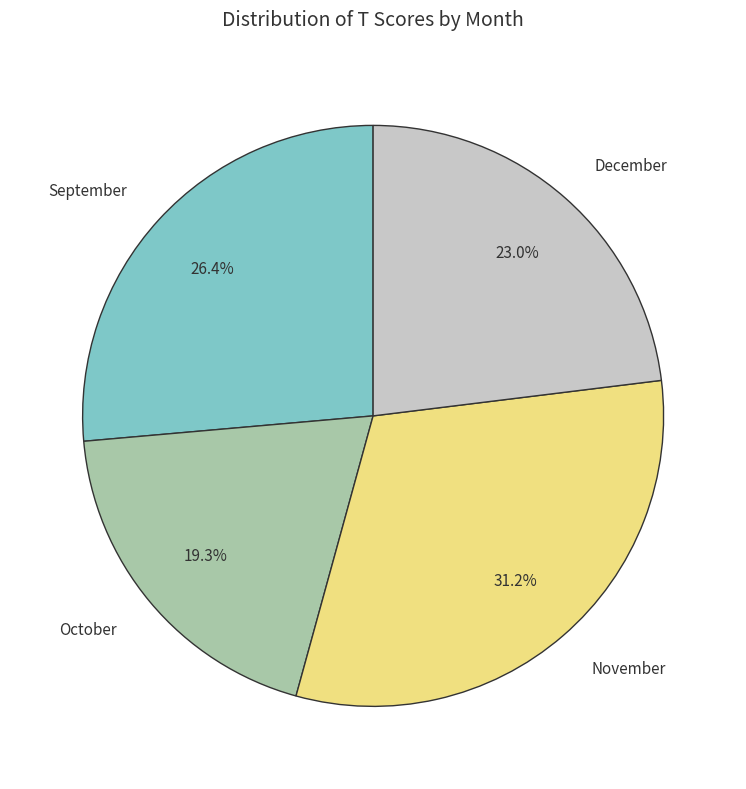

Is there any slice that represents more than half of the pie?

No